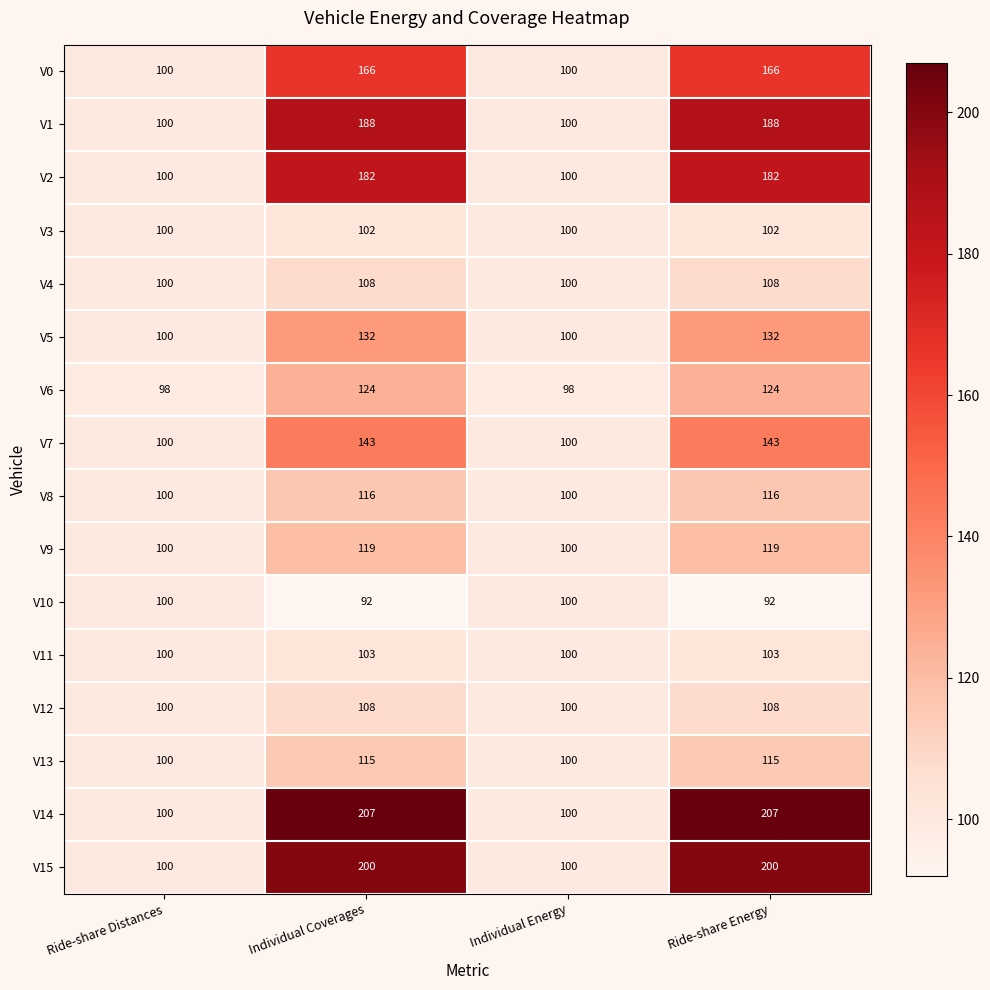

Which series has the largest range (max minus min)?

V14